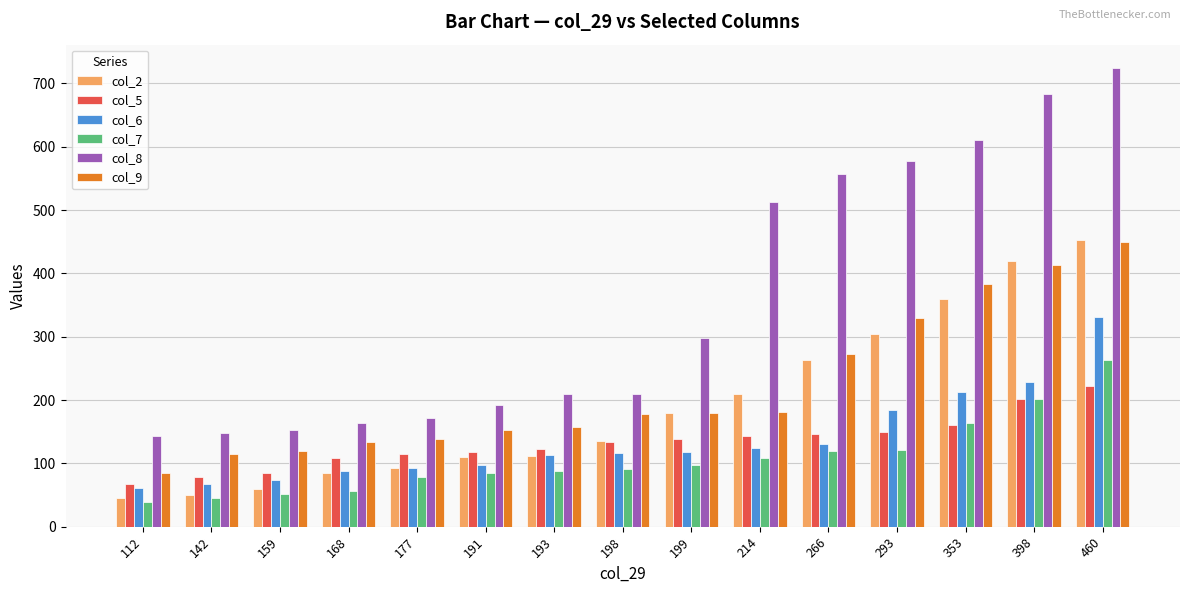

The col_2 series shows 93 at 177. True or false?

True